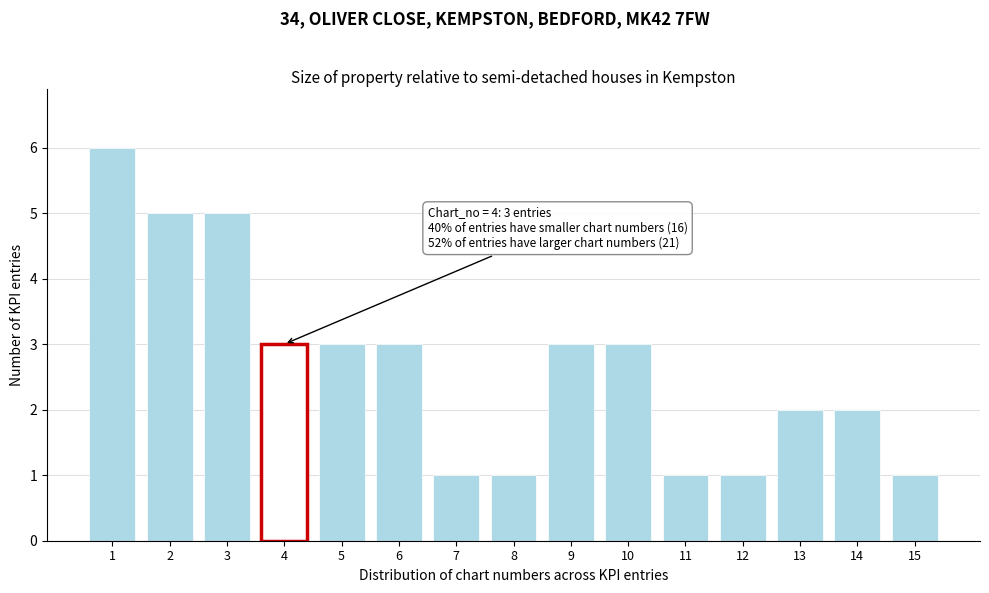

Reading left to right, what are all the values shown in this chart?

1=6	2=5	3=5	4=3	5=3	6=3	7=1	8=1	9=3	10=3	11=1	12=1	13=2	14=2	15=1